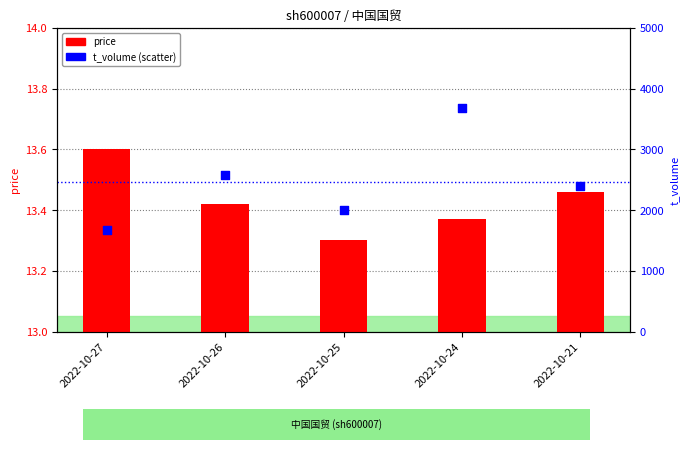

Which series reaches the minimum Y coordinate?

price